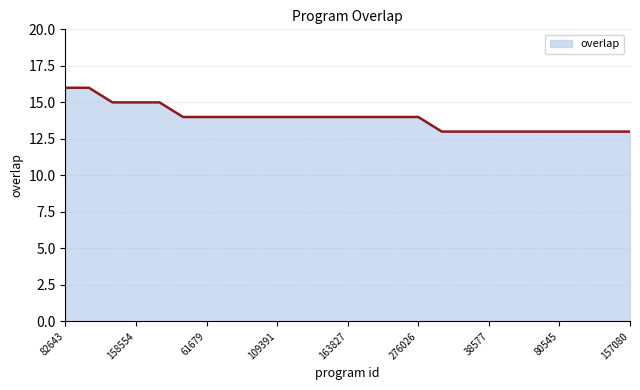

Reading right to left, extract all data points from this chart.

13	13	13	13	13	13	13	13	13	14	14	14	14	14	14	14	14	14	14	14	15	15	15	16	16